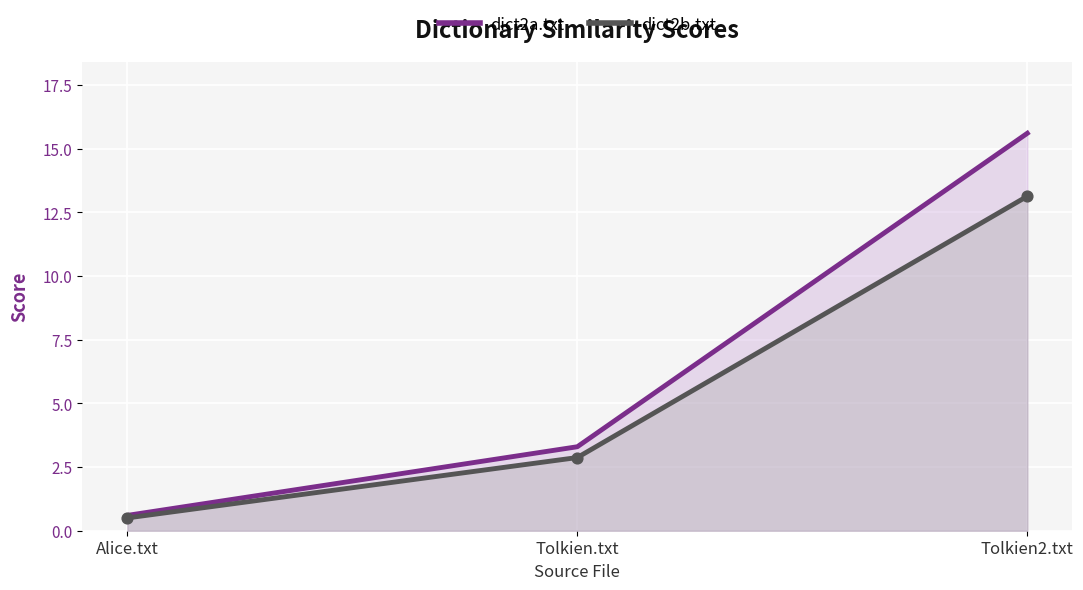

Is the value of dict2a.txt at Tolkien.txt greater than the value of dict2b.txt at Alice.txt?

Yes